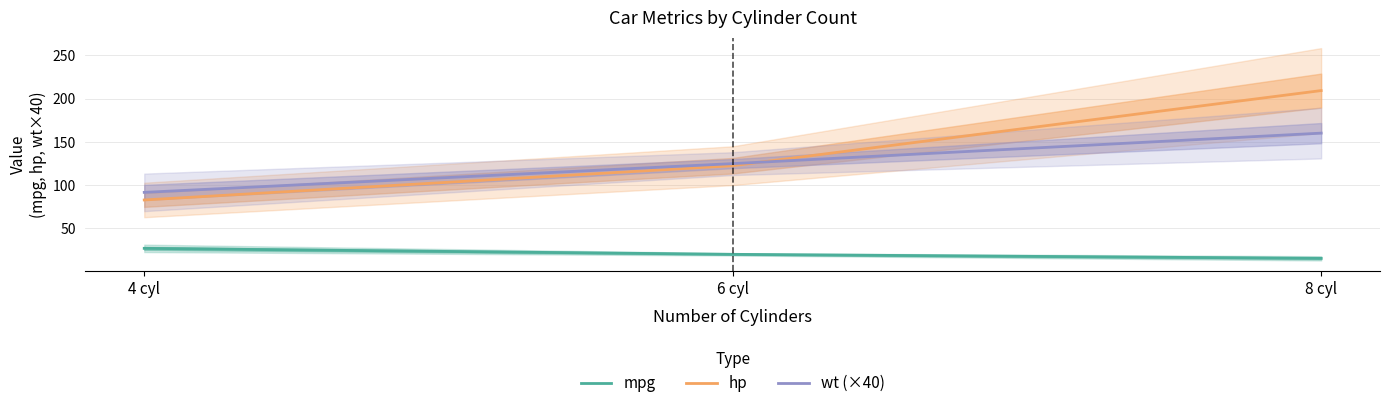

What is the average value of the hp series?

138.0